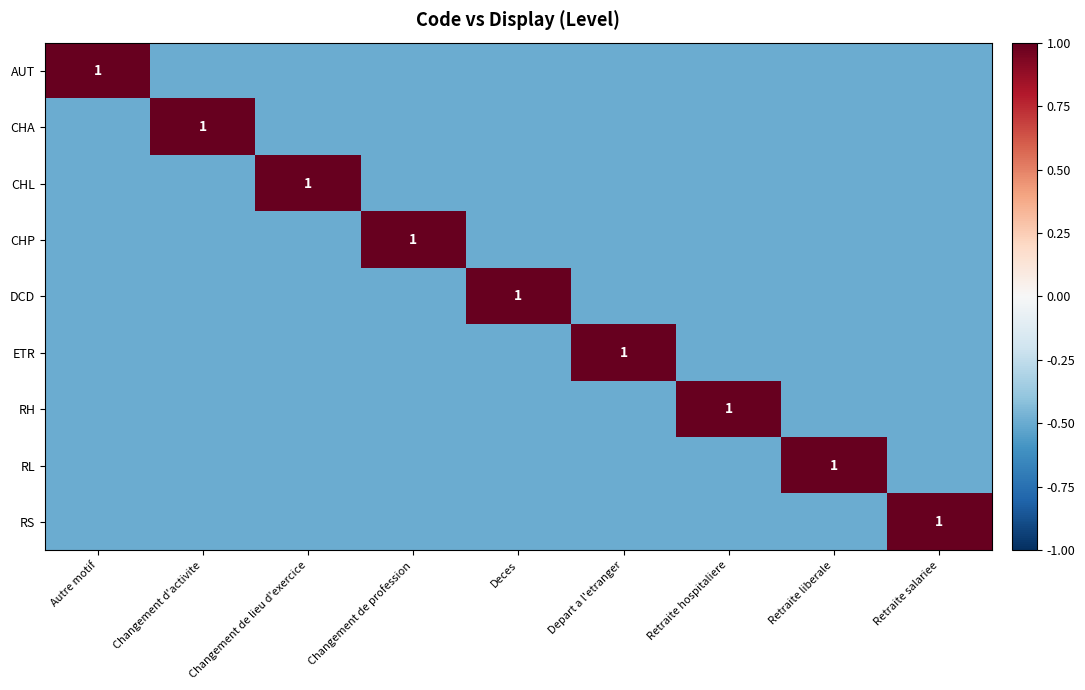

The ETR series shows 1.0 at Depart a l'etranger. True or false?

True